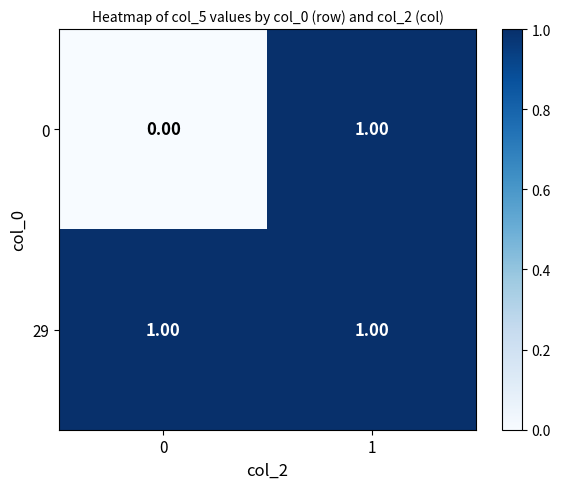

At which category is the sum across all series the highest?

1